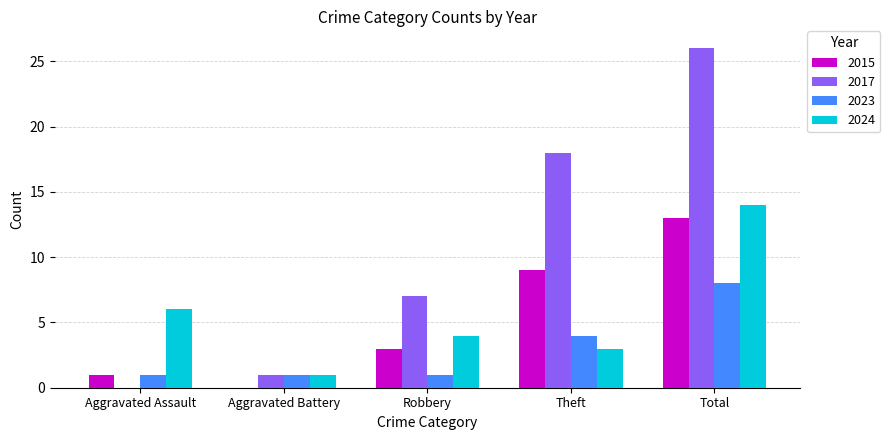

The value of 2023 at Theft is 5. True or false?

False